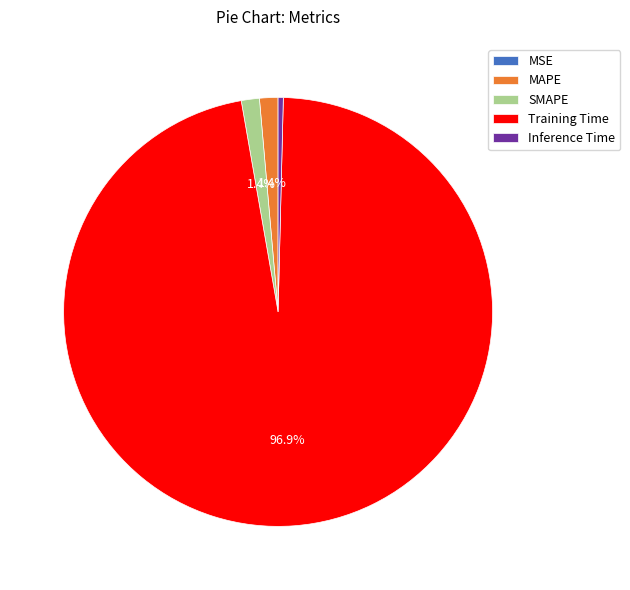

Which slice is the largest?

Training Time